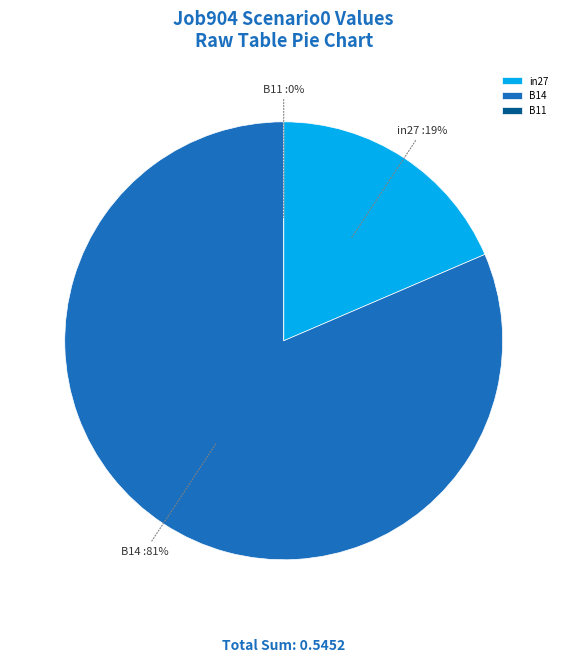

Combined, do B14 and B11 account for over 50%?

Yes